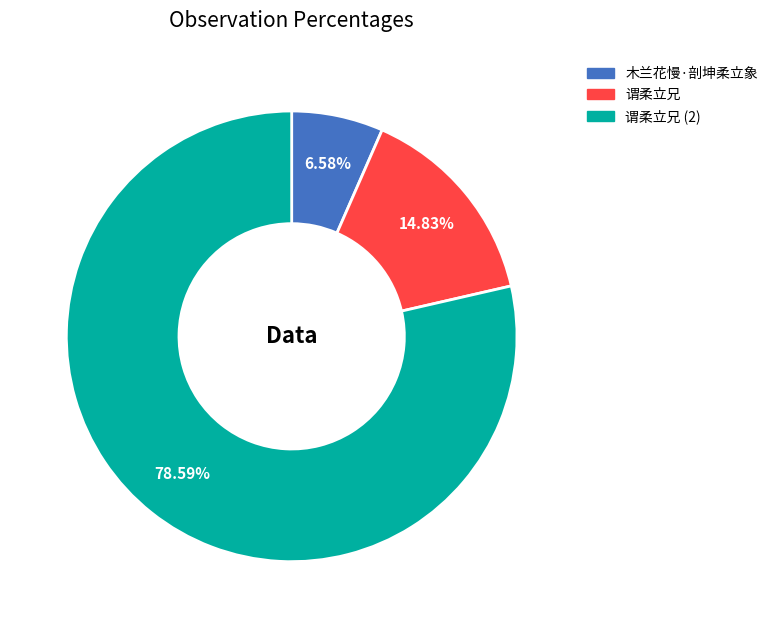

True or false: 木兰花慢·剖坤柔立象 accounts for 1% of the total.

False